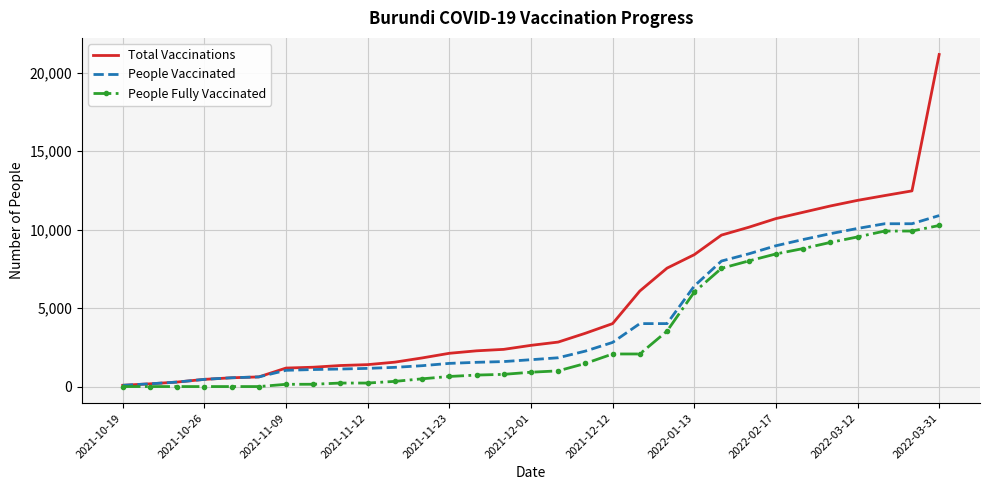

Which series has the largest total across all categories?

Total Vaccinations